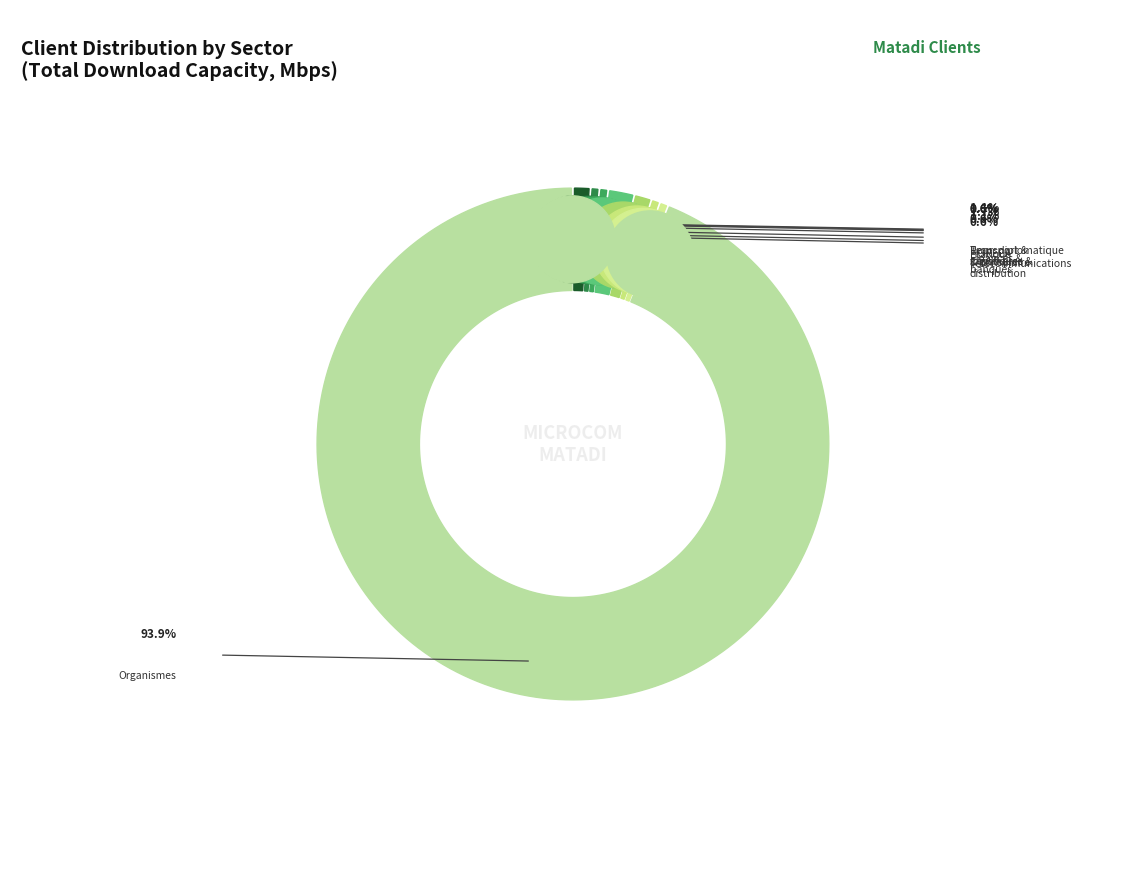

What percentage is the Transport & logistiques slice, to the nearest percent?

1%